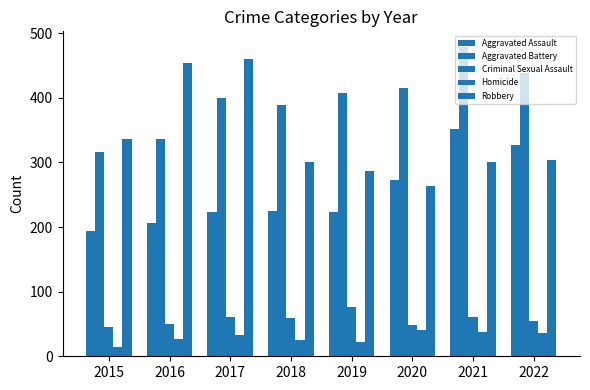

Reading left to right, list all the values displayed in this chart.

Aggravated Assault: 2015=194	2016=206	2017=224	2018=225	2019=223	2020=273	2021=352	2022=327
Aggravated Battery: 2015=316	2016=336	2017=400	2018=389	2019=407	2020=416	2021=479	2022=439
Criminal Sexual Assault: 2015=46	2016=50	2017=61	2018=60	2019=77	2020=48	2021=61	2022=54
Homicide: 2015=15	2016=26	2017=33	2018=25	2019=22	2020=41	2021=38	2022=36
Robbery: 2015=337	2016=454	2017=460	2018=301	2019=287	2020=263	2021=300	2022=304